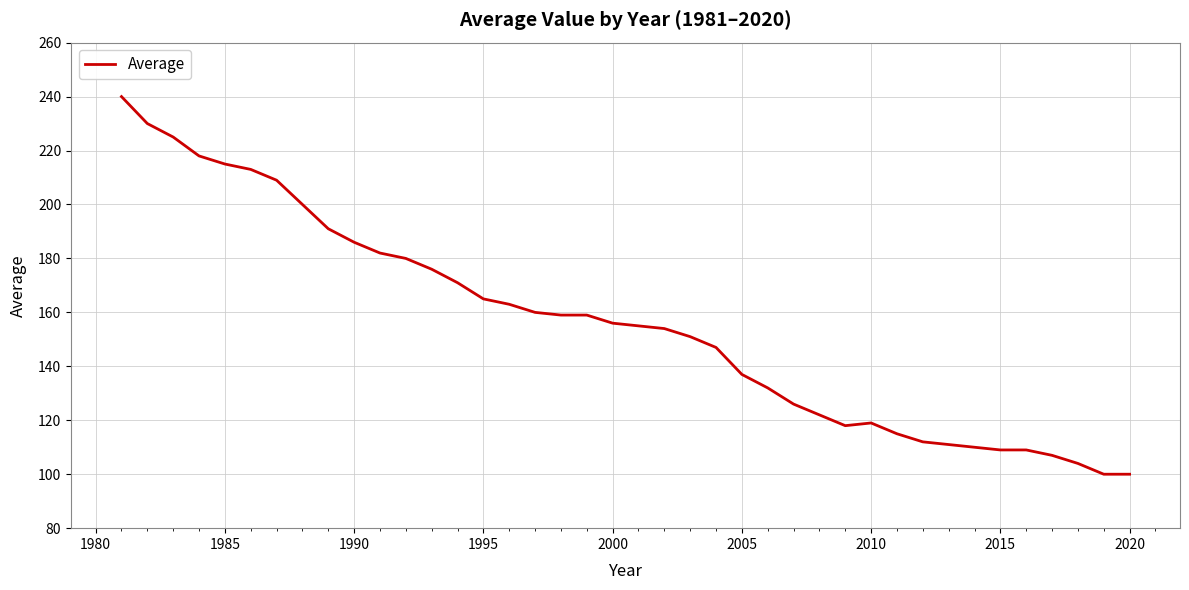

What is the minimum value shown in the chart?

100